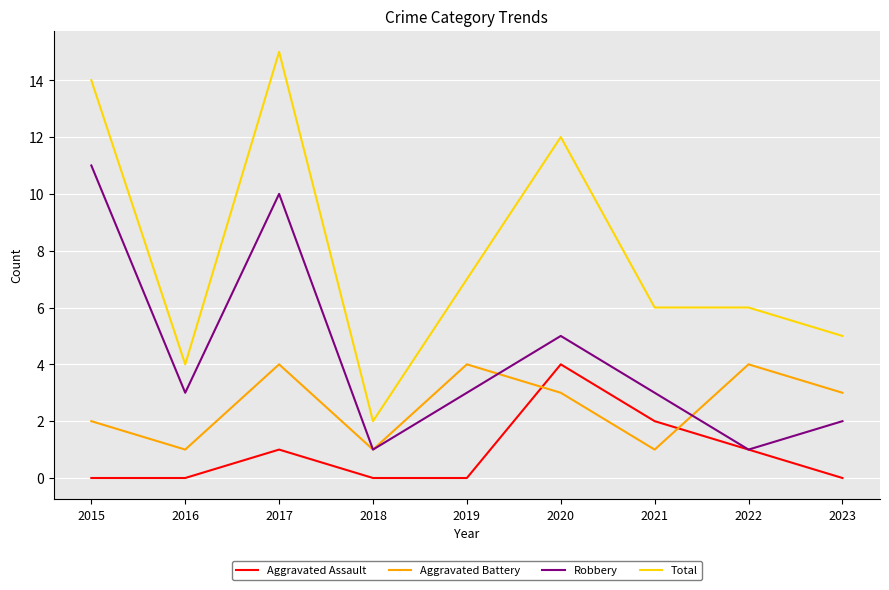

Reading right to left, extract all data points from this chart.

Aggravated Assault: 2023=0	2022=1	2021=2	2020=4	2019=0	2018=0	2017=1	2016=0	2015=0
Aggravated Battery: 2023=3	2022=4	2021=1	2020=3	2019=4	2018=1	2017=4	2016=1	2015=2
Robbery: 2023=2	2022=1	2021=3	2020=5	2019=3	2018=1	2017=10	2016=3	2015=11
Total: 2023=5	2022=6	2021=6	2020=12	2019=7	2018=2	2017=15	2016=4	2015=14